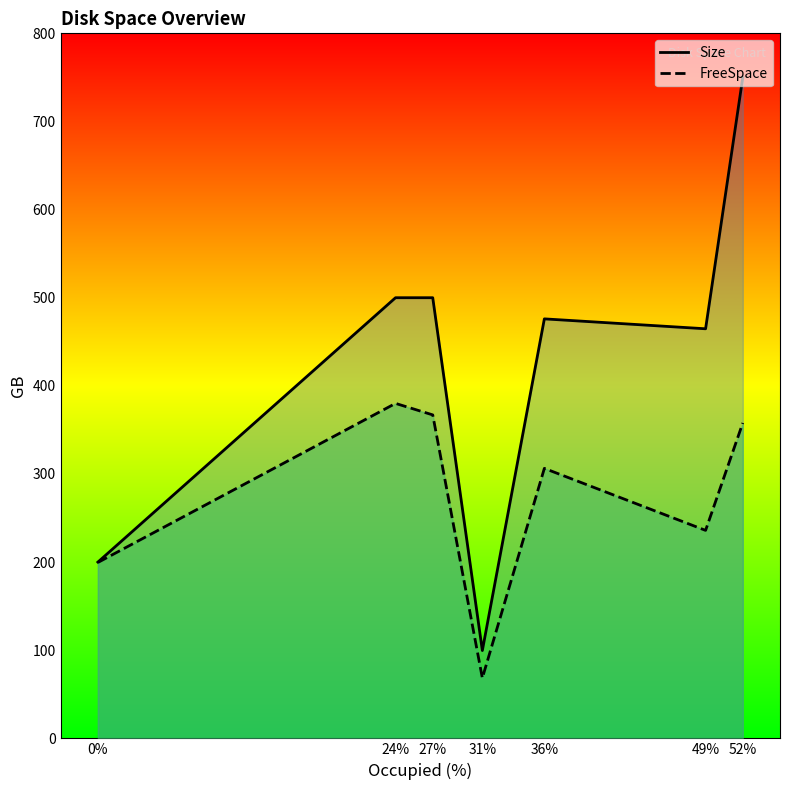

List the labels in order of FreeSpace value, smallest first.

31%, 0%, 49%, 36%, 52%, 27%, 24%